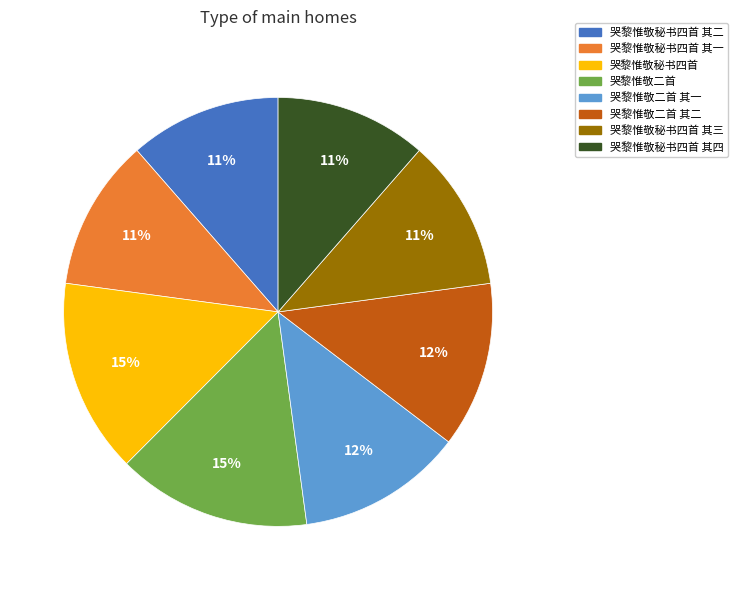

Is it true that 哭黎惟敬二首 is 1% of the pie?

False